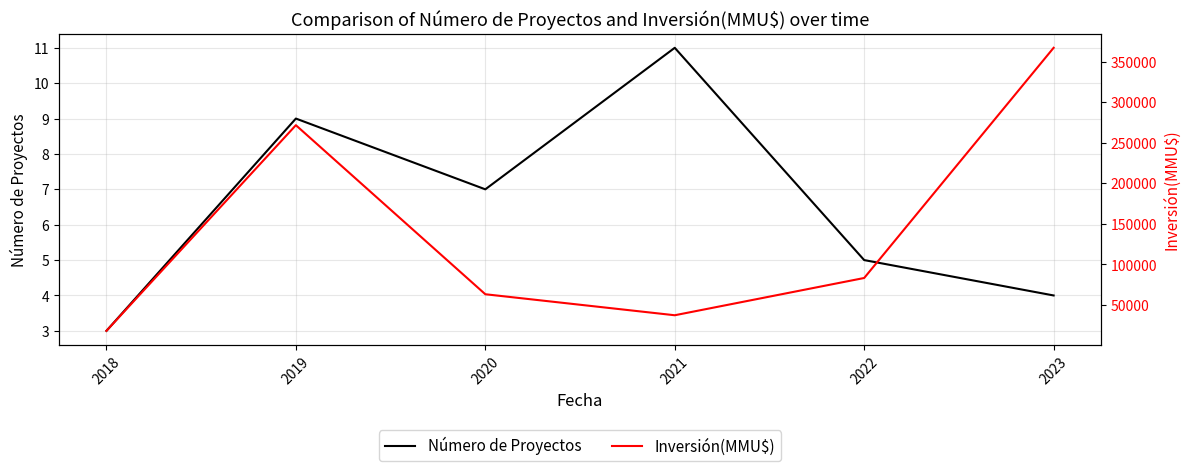

What is the maximum value shown in the chart?

367276